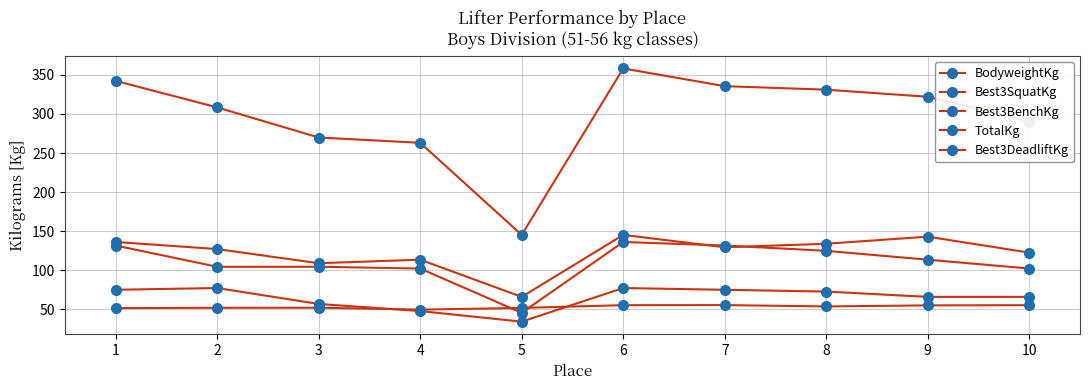

Count the number of categories in the chart.

10